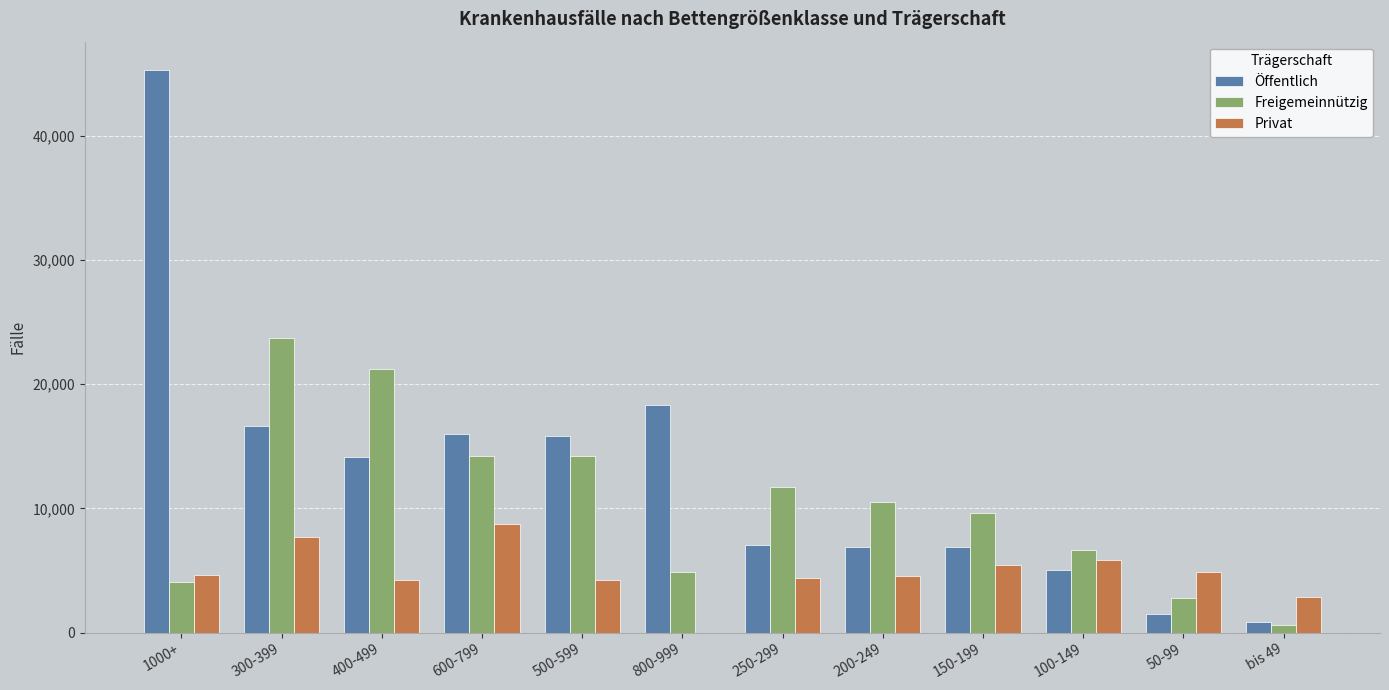

What is the sum of all Öffentlich values?

154392